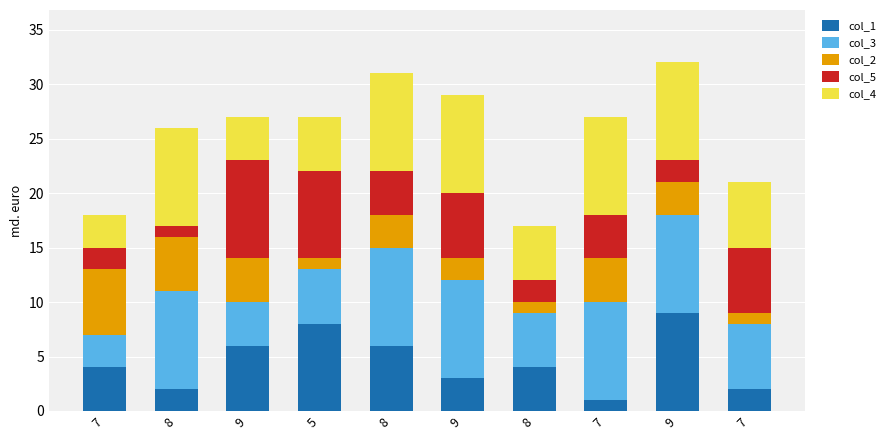

Which series has the largest range (max minus min)?

col_1